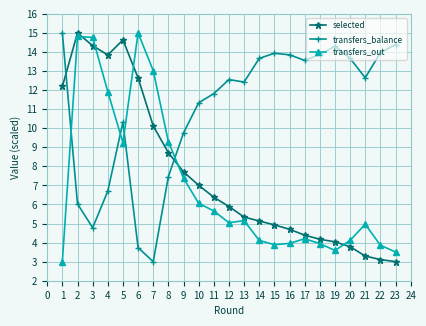

What is the value of the transfers_balance point at the 2nd from the left?

6.0